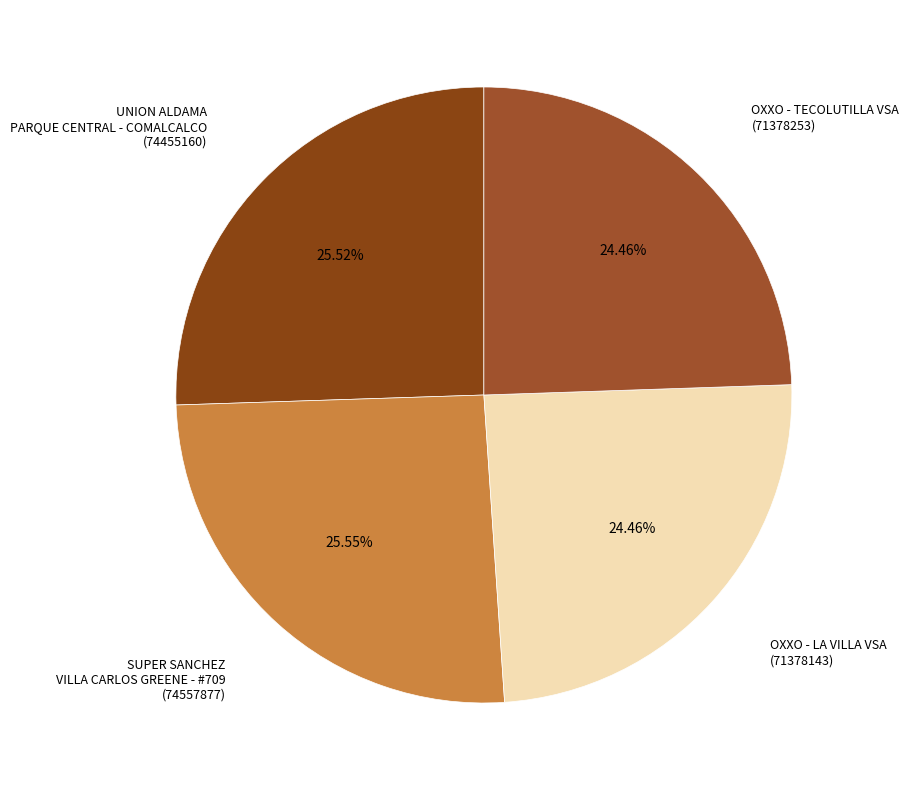

To the nearest percent, what is the difference between the OXXO - LA VILLA VSA and UNION ALDAMA PARQUE CENTRAL - COMALCALCO slice percentages?

1%